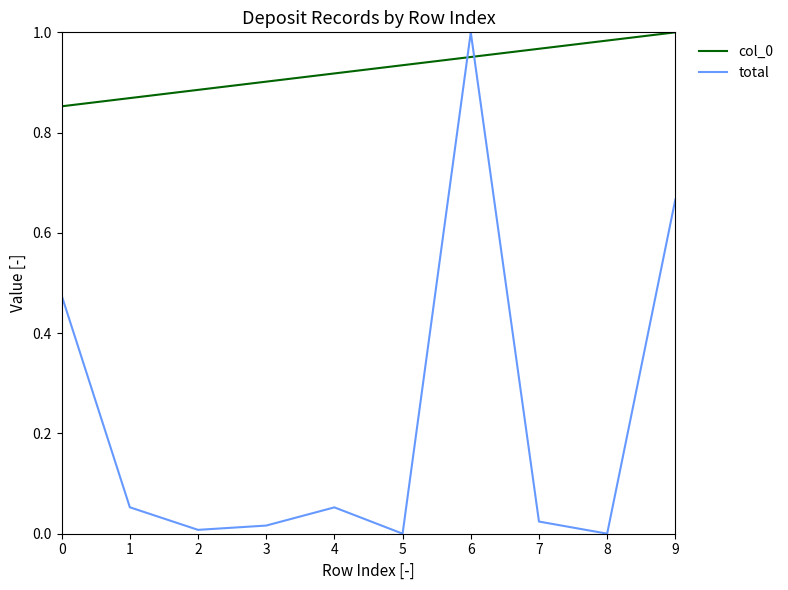

Between which two adjacent categories do col_0 and total first intersect?

5 and 6